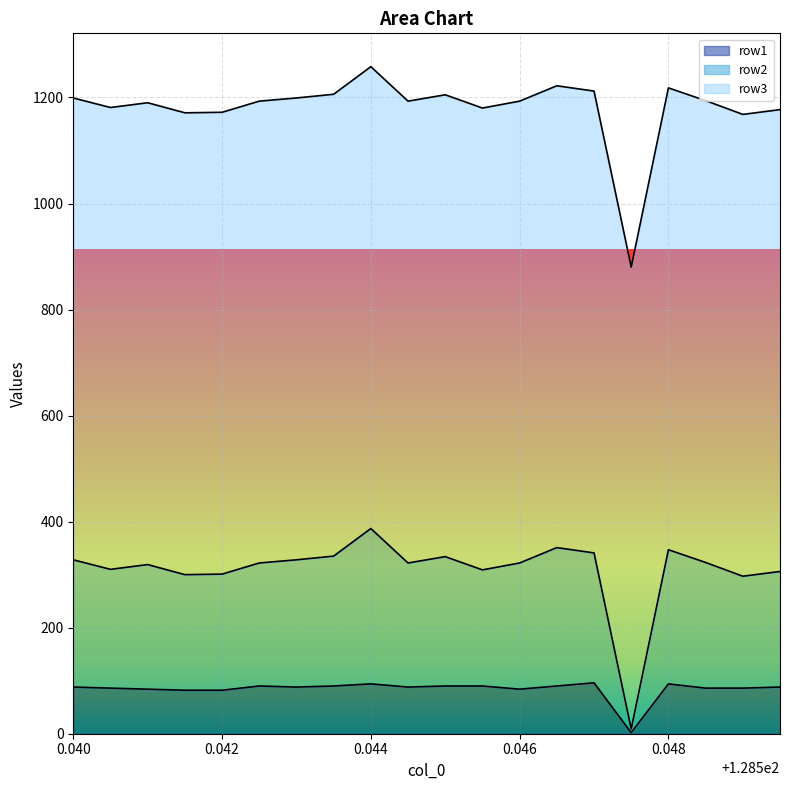

True or false: row2 and row1 cross at least once.

False